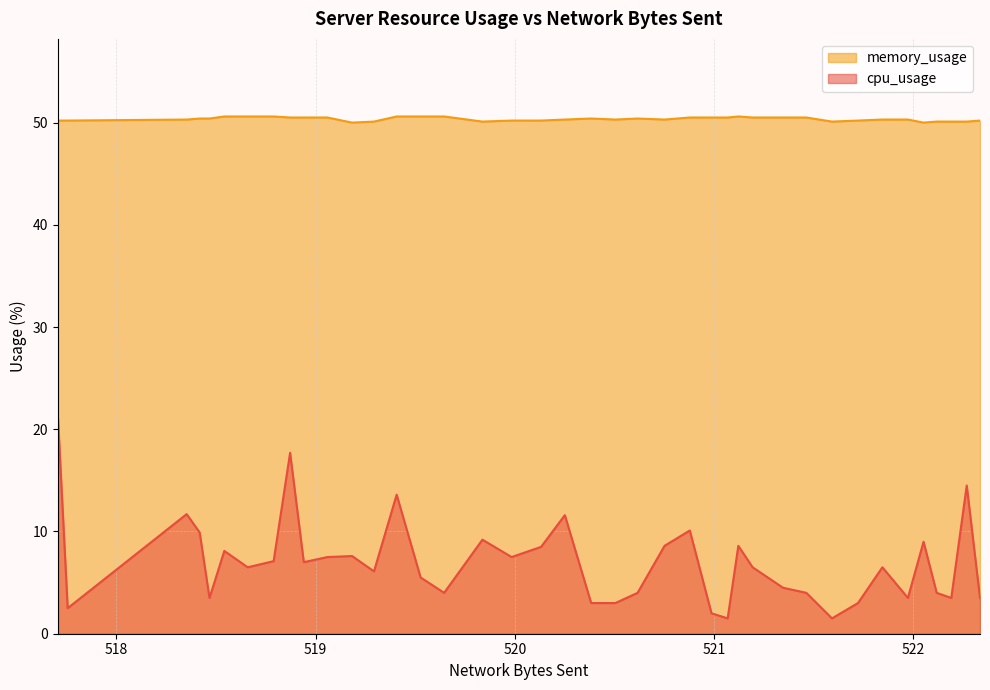

What is the difference between the maximum and minimum values in the cpu_usage series?

19.6